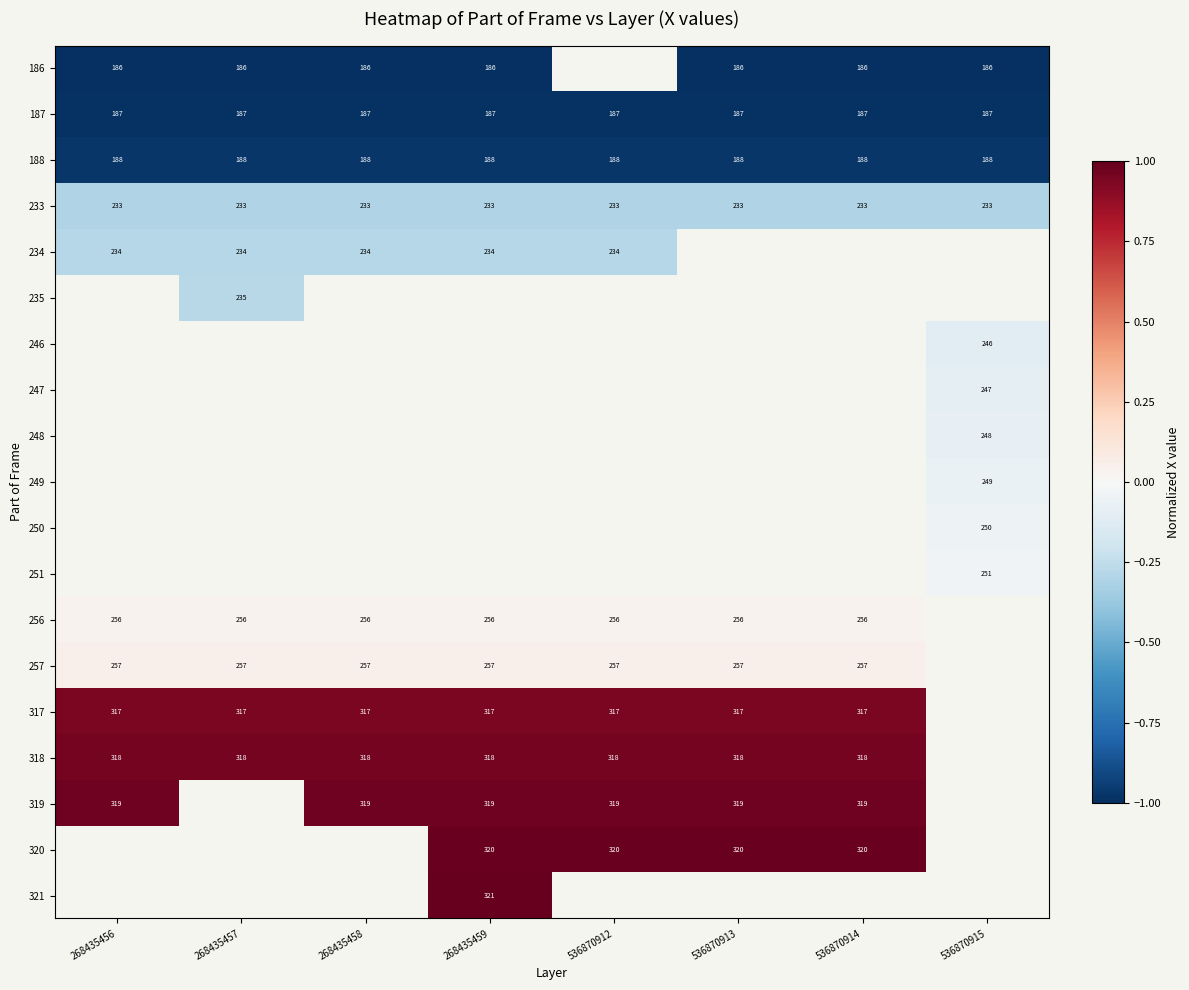

The value of 187 at 268435458 is -0.5. True or false?

False